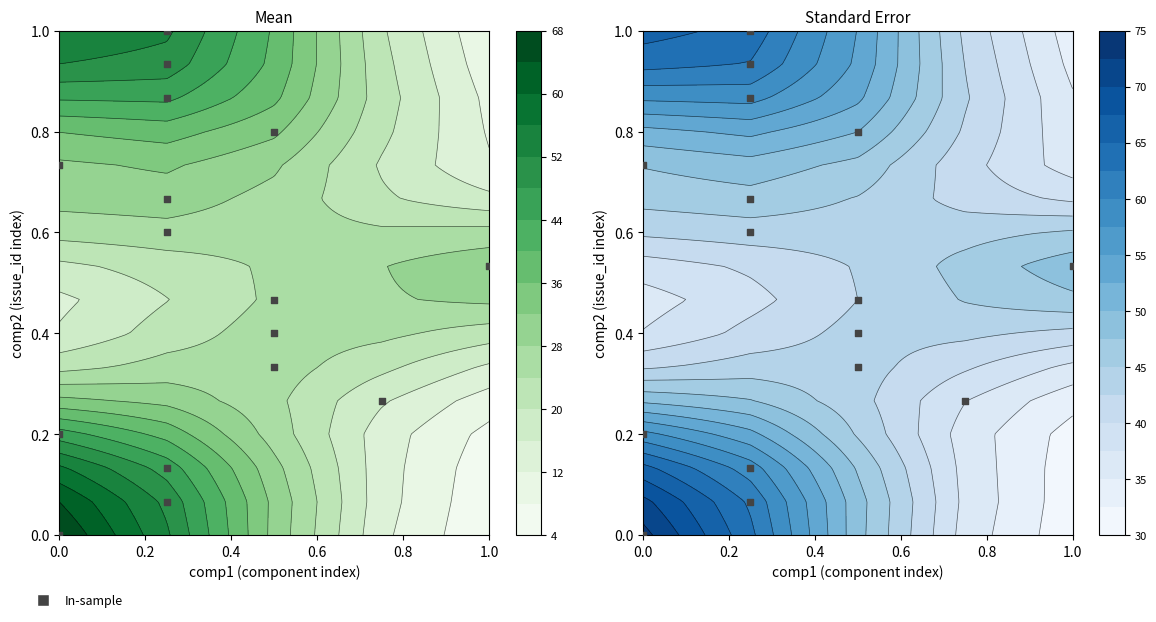

How many data points does each series have?

16